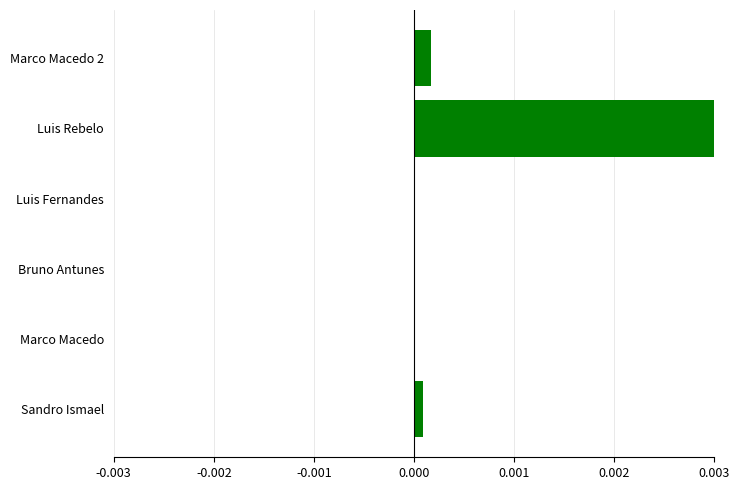

True or false: the data shows -0.0 at Luis Fernandes.

True